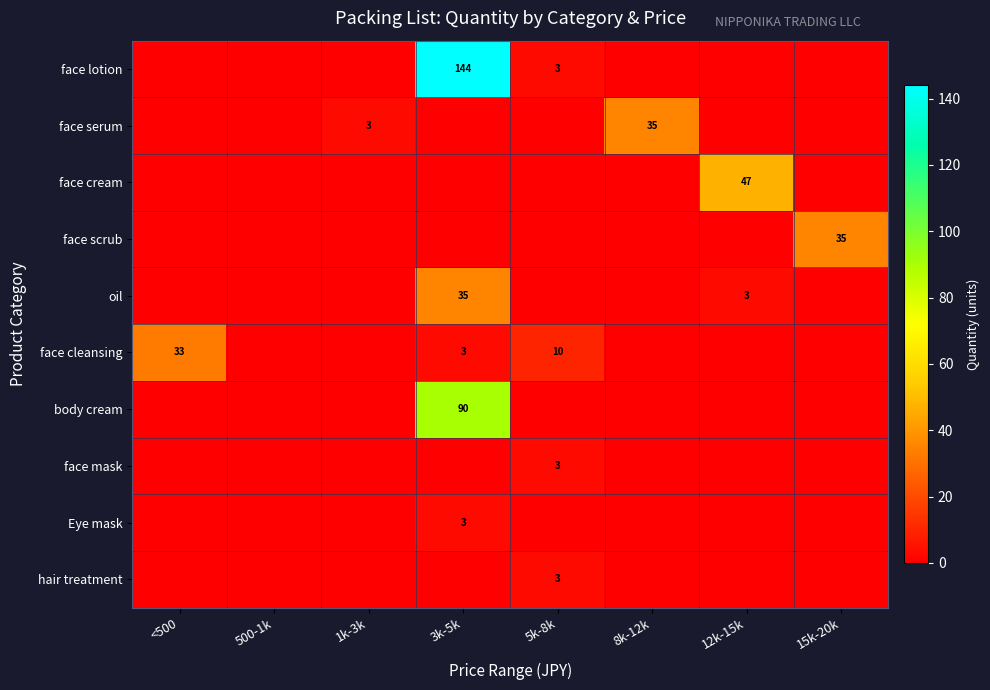

List the series in order of their peak value, highest first.

face lotion, body cream, face cream, face serum, face scrub, oil, face cleansing, face mask, Eye mask, hair treatment